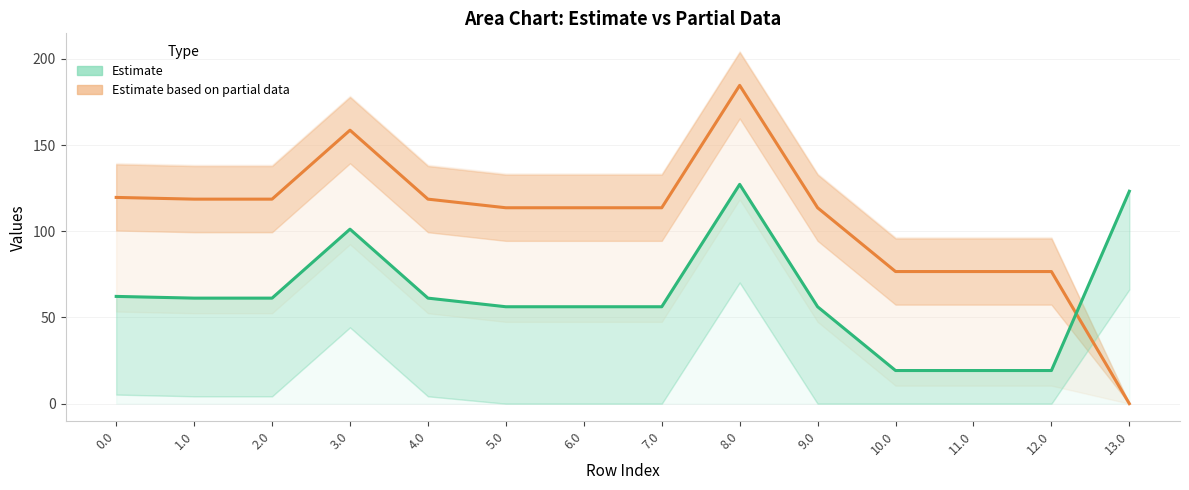

Where do Estimate and Estimate based on partial data first cross each other?

12.0 and 13.0